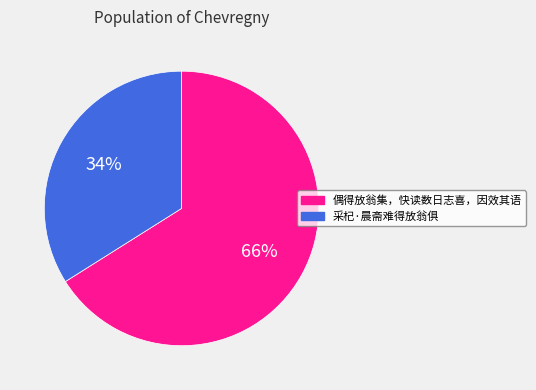

Combined, do 偶得放翁集，快读数日志喜，因效其语 and 采杞·晨斋难得放翁俱 account for over 50%?

Yes